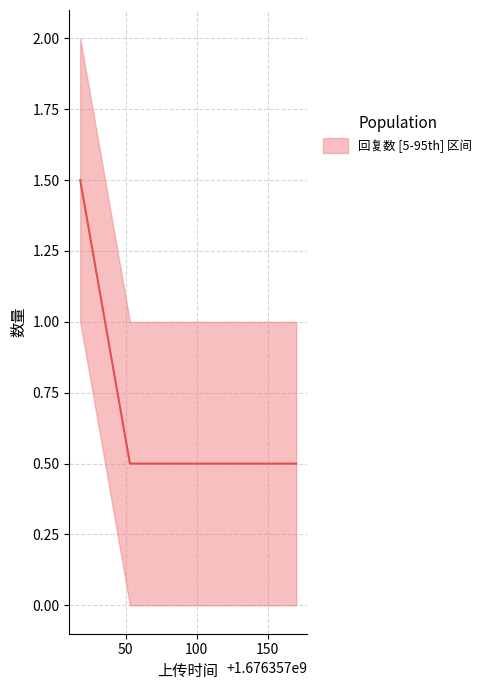

True or false: there are more than 2 points higher than both neighbors.

False